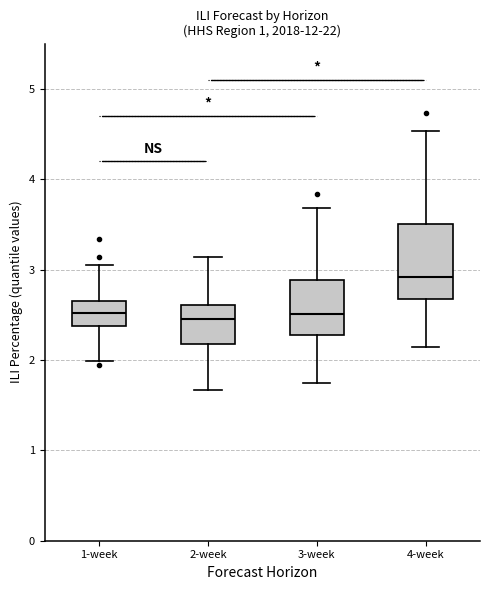

Reading left to right, read every box against the y-axis: the position of its median line, the range the box covers, and the ends of its whiskers. The values are not printed on the chart, so give them approximately, as read against the axis.

1-week: median 2.5, box 2.4 to 2.6, whiskers 2.0 to 3.1
2-week: median 2.4, box 2.2 to 2.6, whiskers 1.7 to 3.1
3-week: median 2.5, box 2.3 to 2.9, whiskers 1.7 to 3.7
4-week: median 2.9, box 2.7 to 3.5, whiskers 2.1 to 4.5